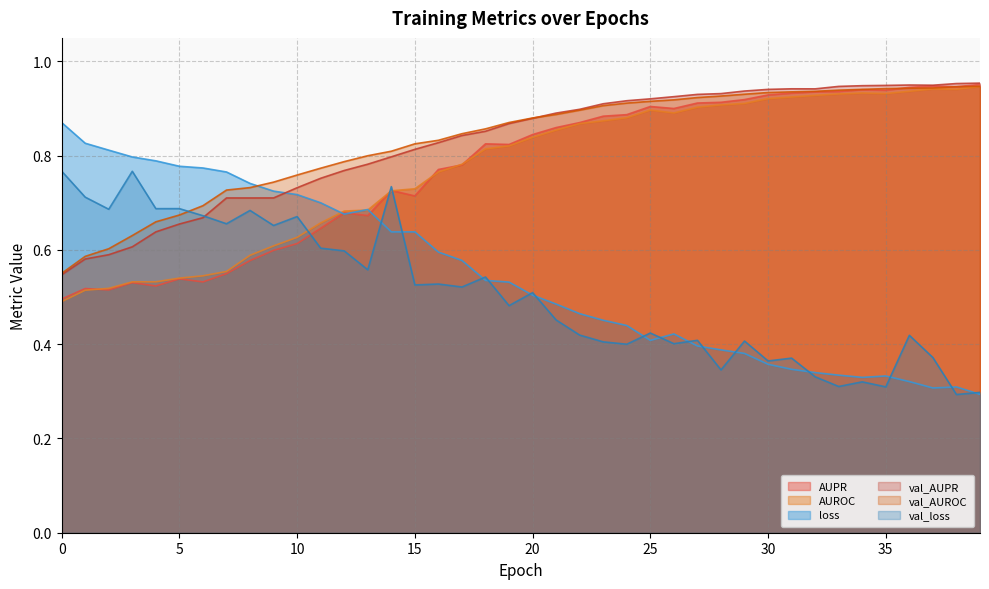

True or false: val_AUPR and AUROC intersect in this chart.

False